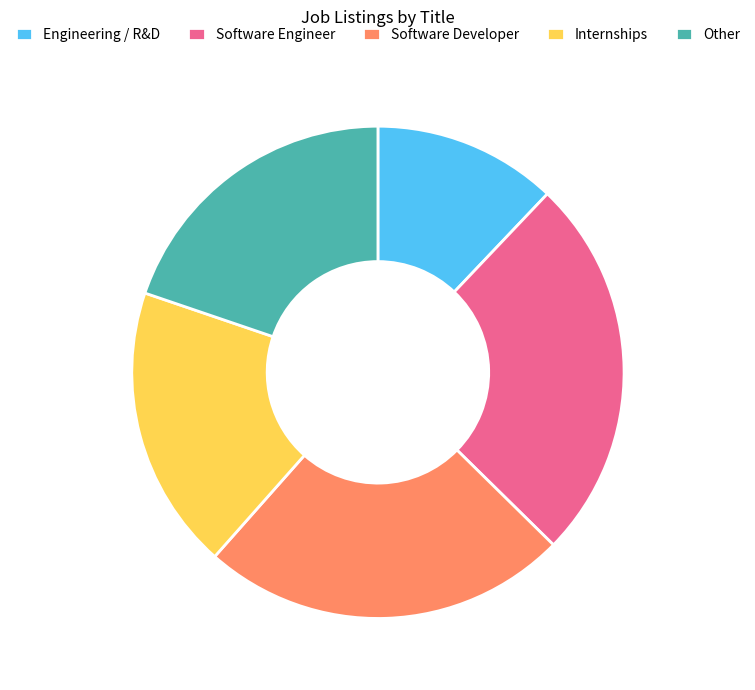

The Internships slice represents 19% of the pie. True or false?

True